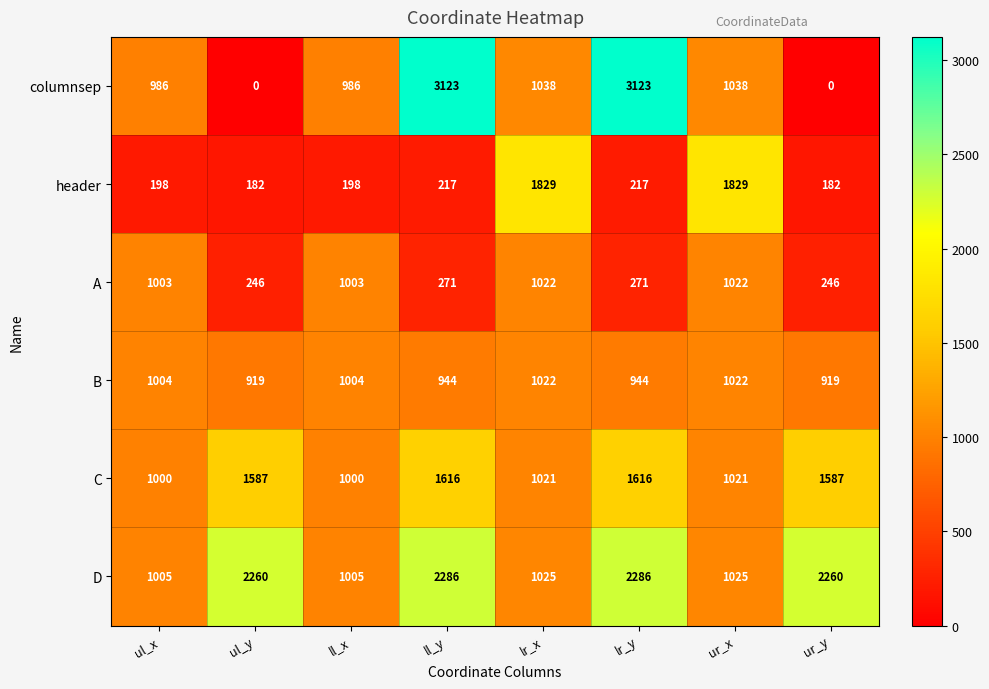

What is the lowest value of the C series?

1000